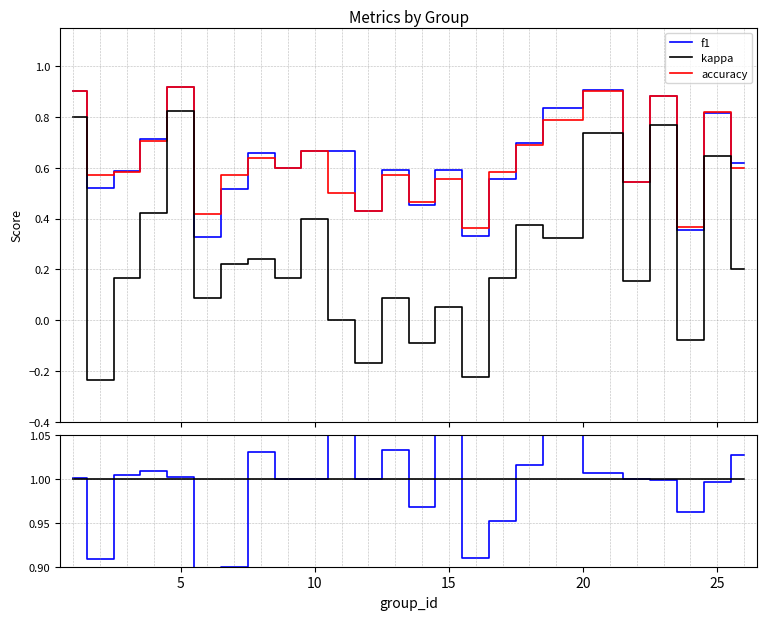

True or false: kappa / accuracy has more than 0 interior local peaks.

True